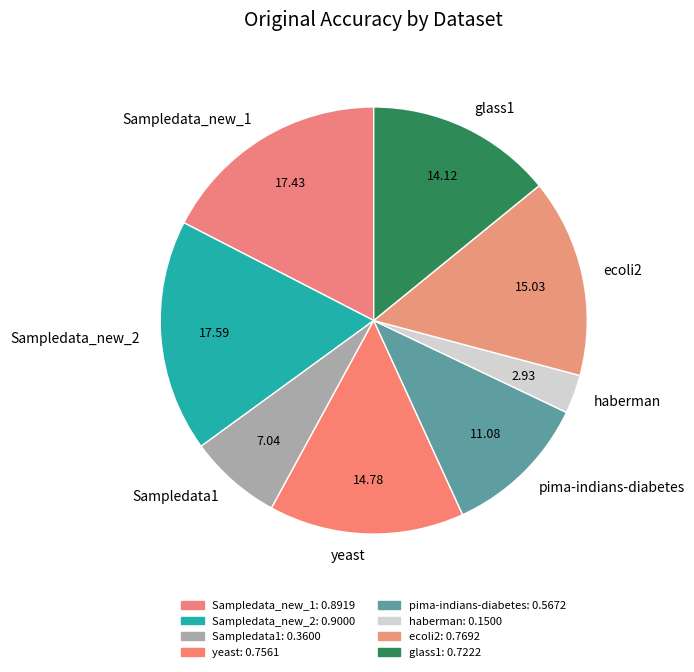

The haberman slice represents 3% of the pie. True or false?

True